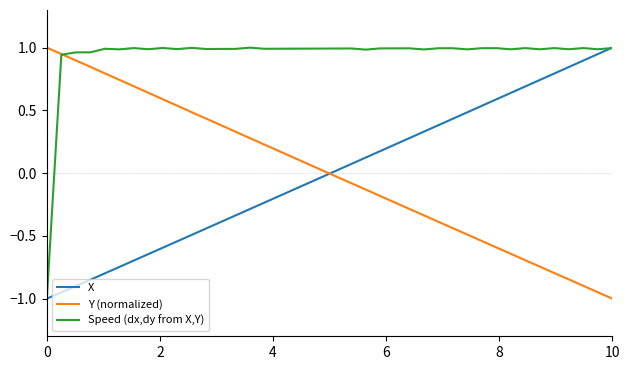

Which series has the largest total across all categories?

Speed (dx,dy from X,Y)